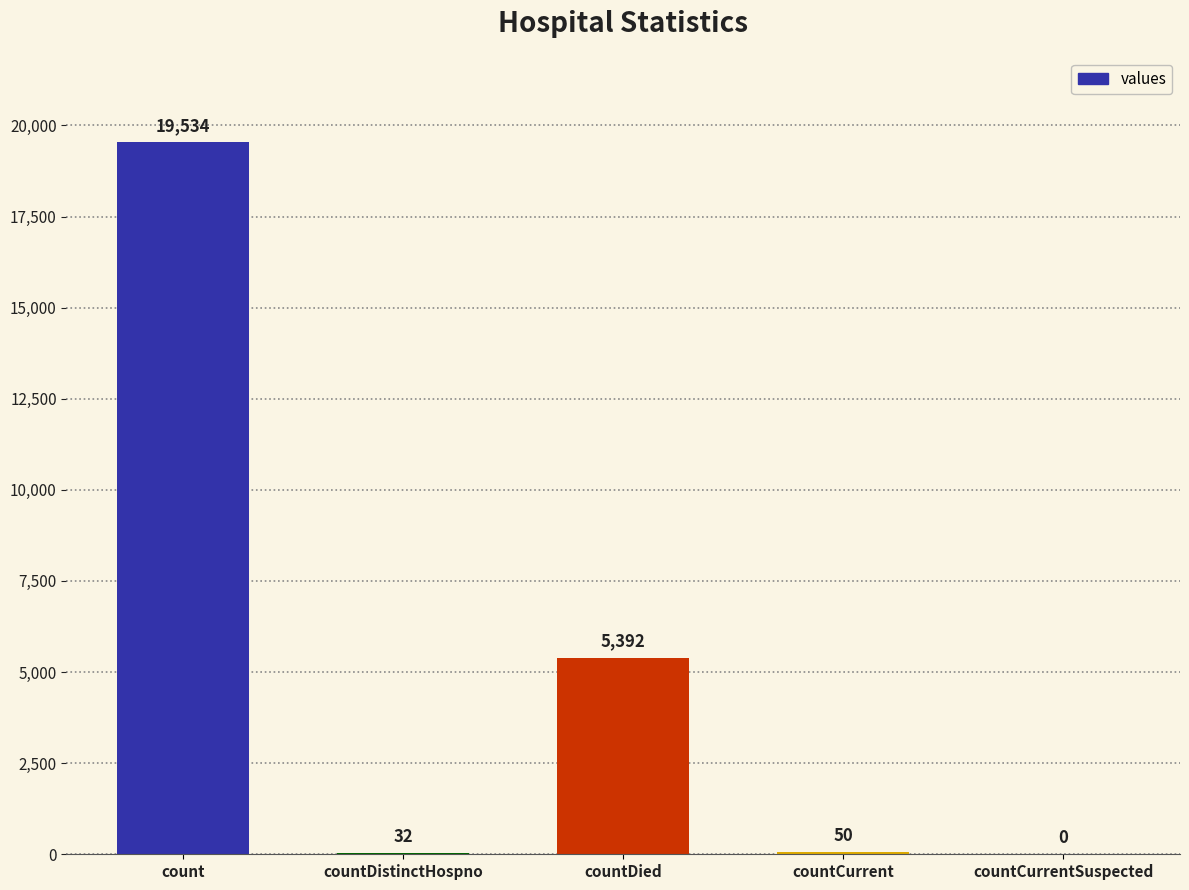

The value at countCurrentSuspected is 0. True or false?

True